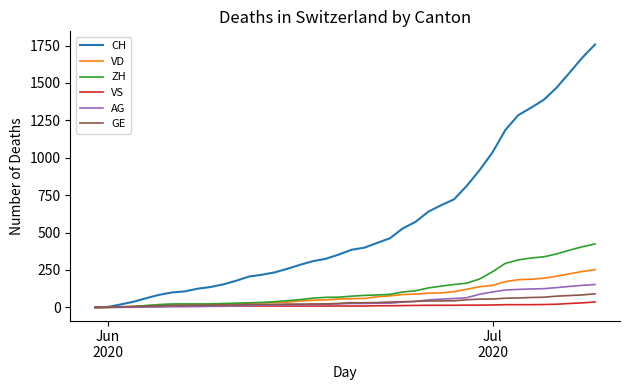

Which series has the largest range (max minus min)?

CH